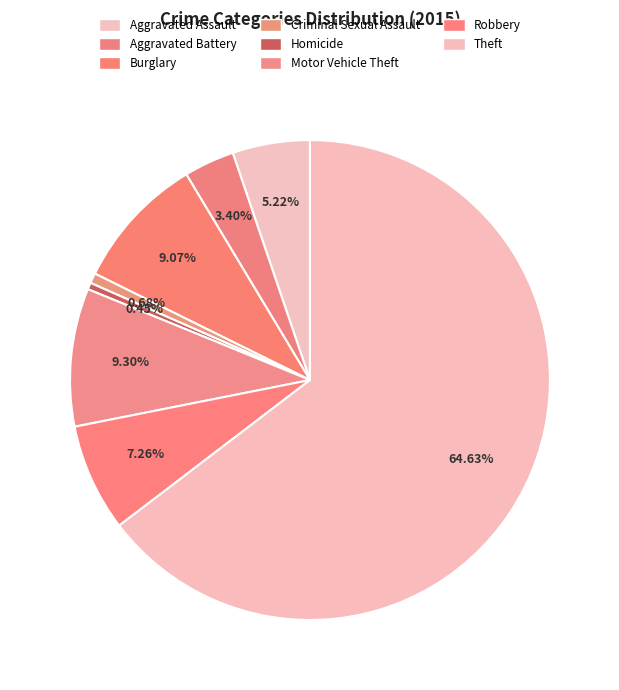

Which slice is the largest?

Theft